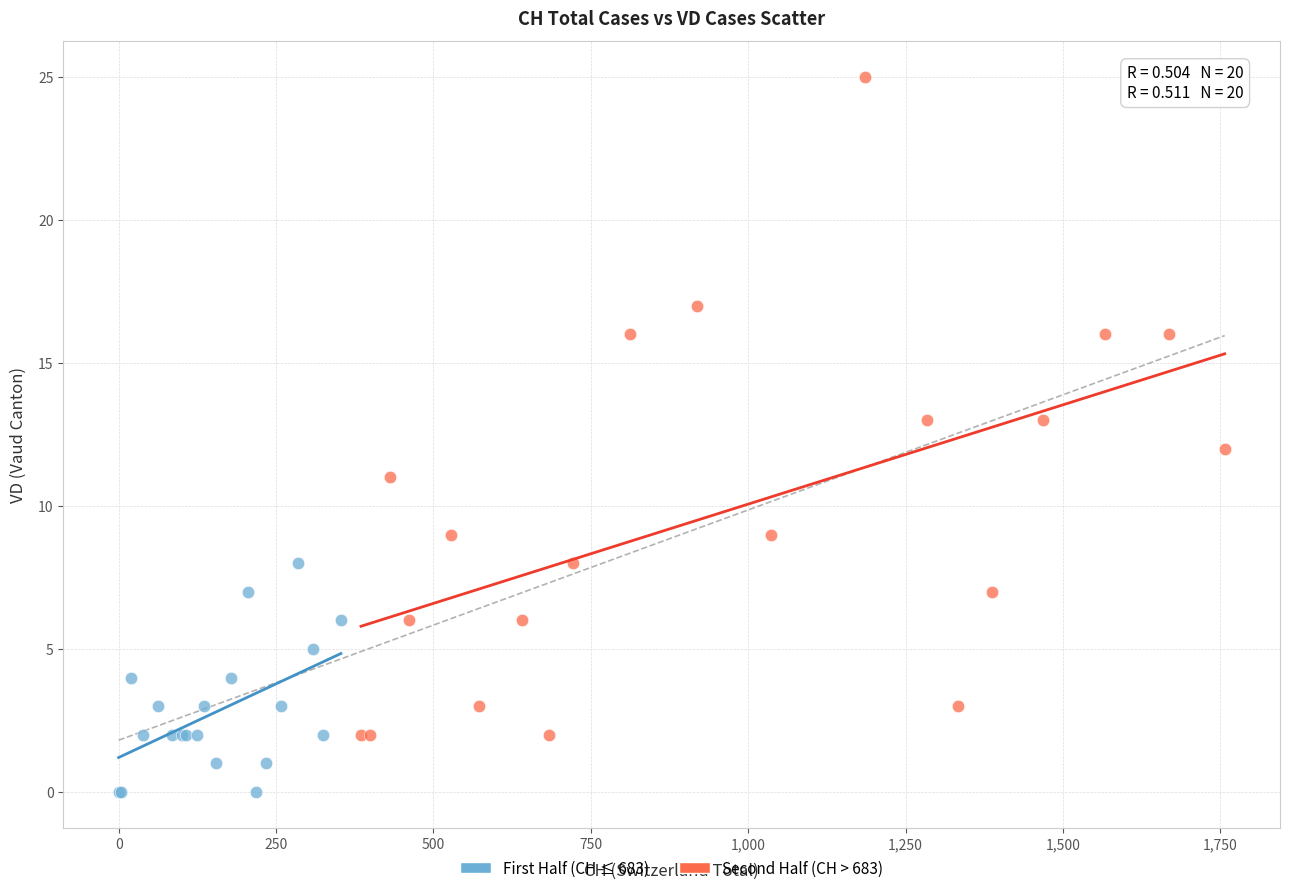

Which series contains the lowest Y value?

First Half (CH ≤ 683)